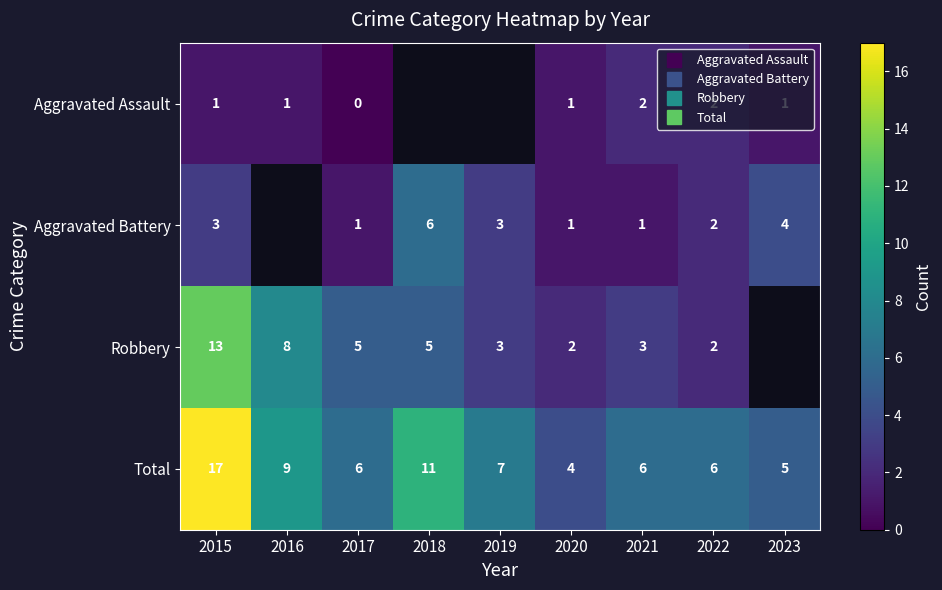

Which series changed the most between 2017 and 2018?

Aggravated Battery